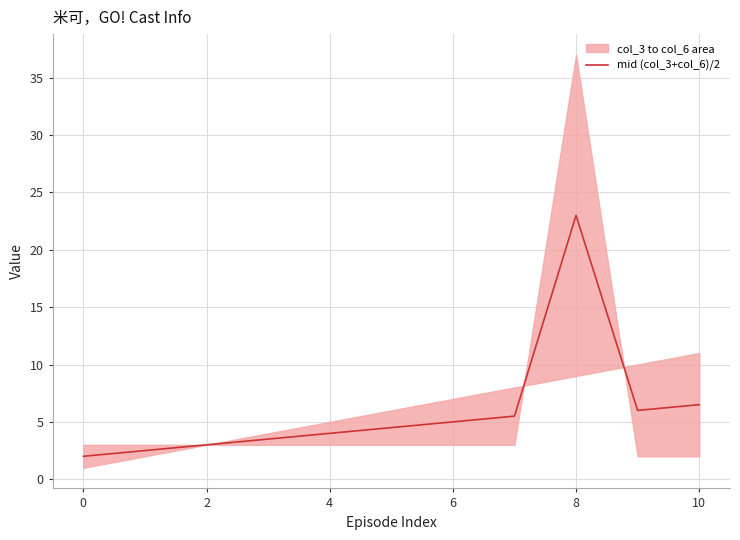

Is it true that mid (col_3+col_6)/2 equals 0.9 at 4?

False